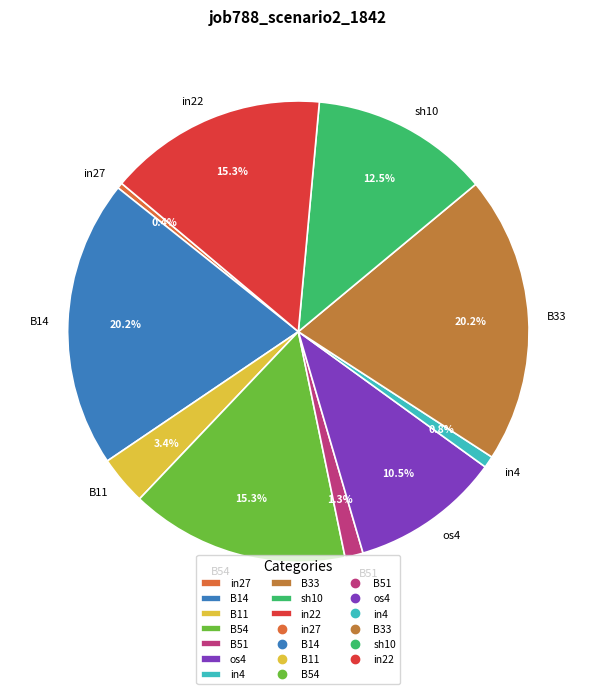

What portion of the pie excludes B54?

84.7%